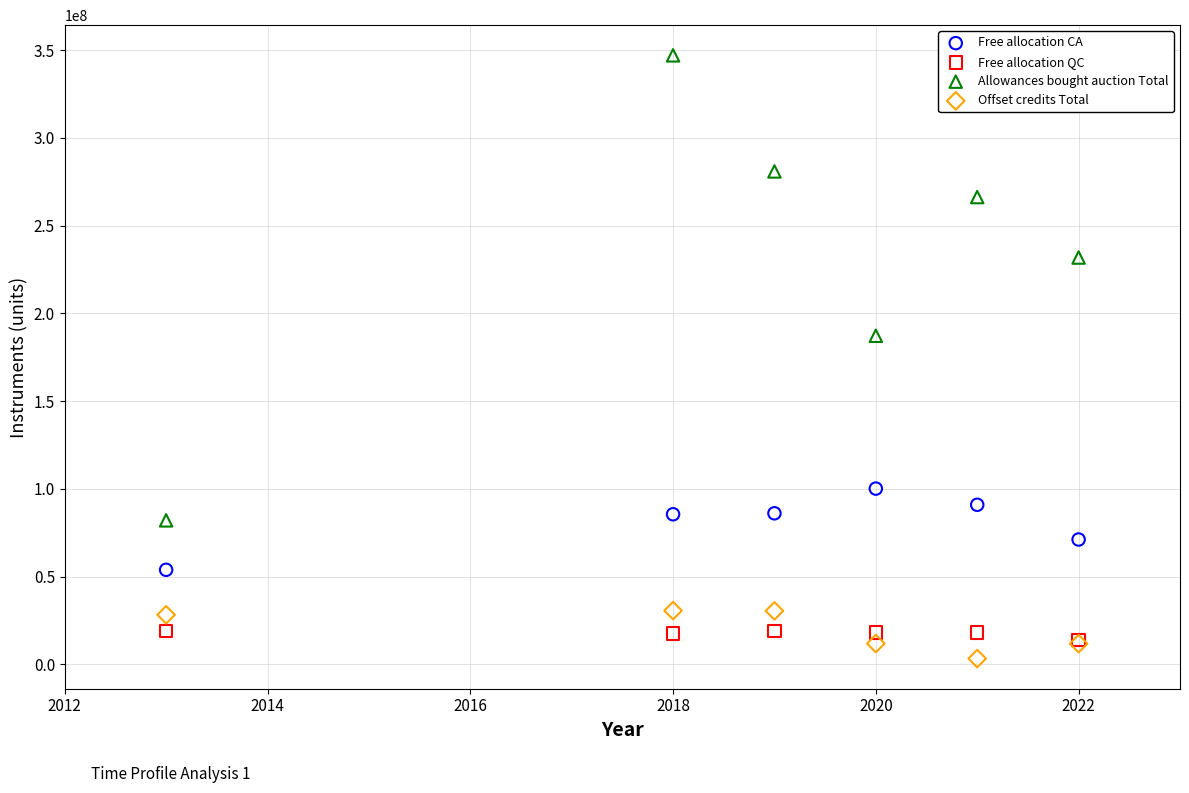

In the Allowances bought auction Total series, what Y value is closest to 214564284?

231835936